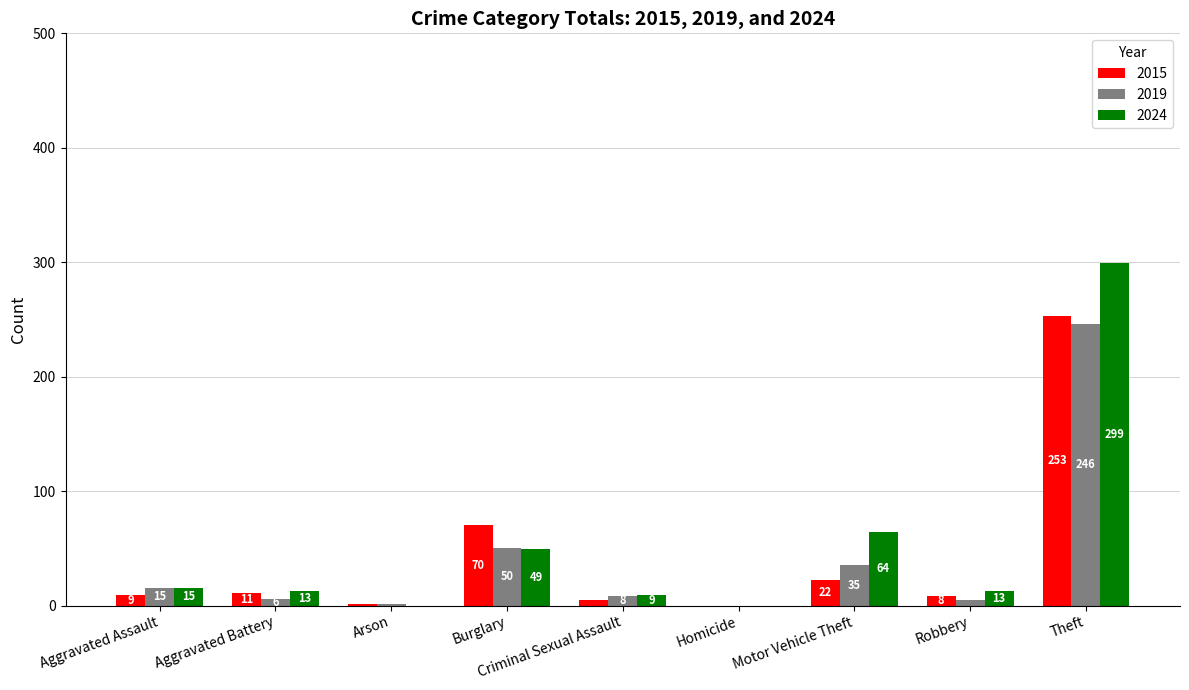

How many groups of bars are there?

9